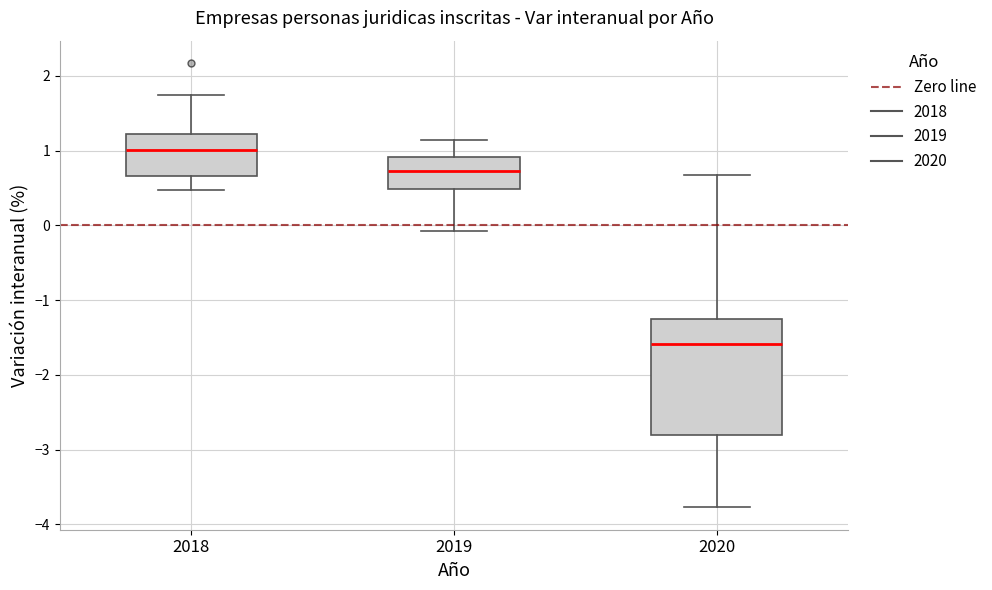

Which box's median line is the lowest?

2020